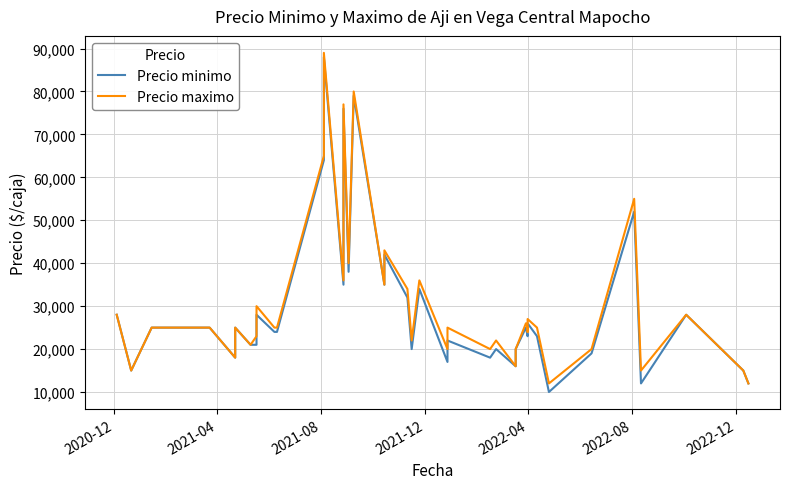

True or false: Precio maximo and Precio minimo cross at least once.

False